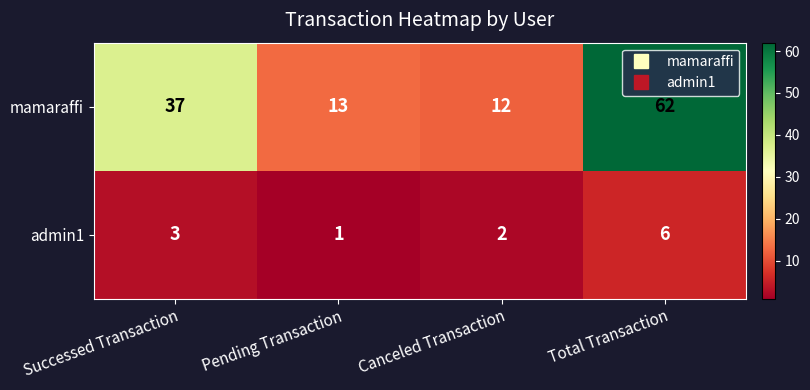

Which category has the highest value across all series?

Total Transaction